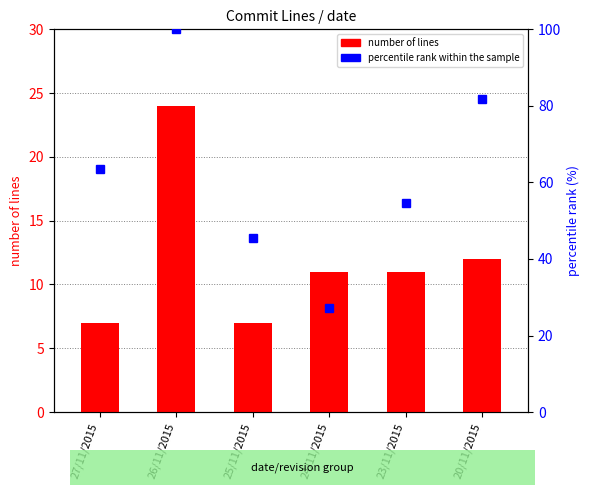

How many data points in percentile rank within the sample are less than 63?

3